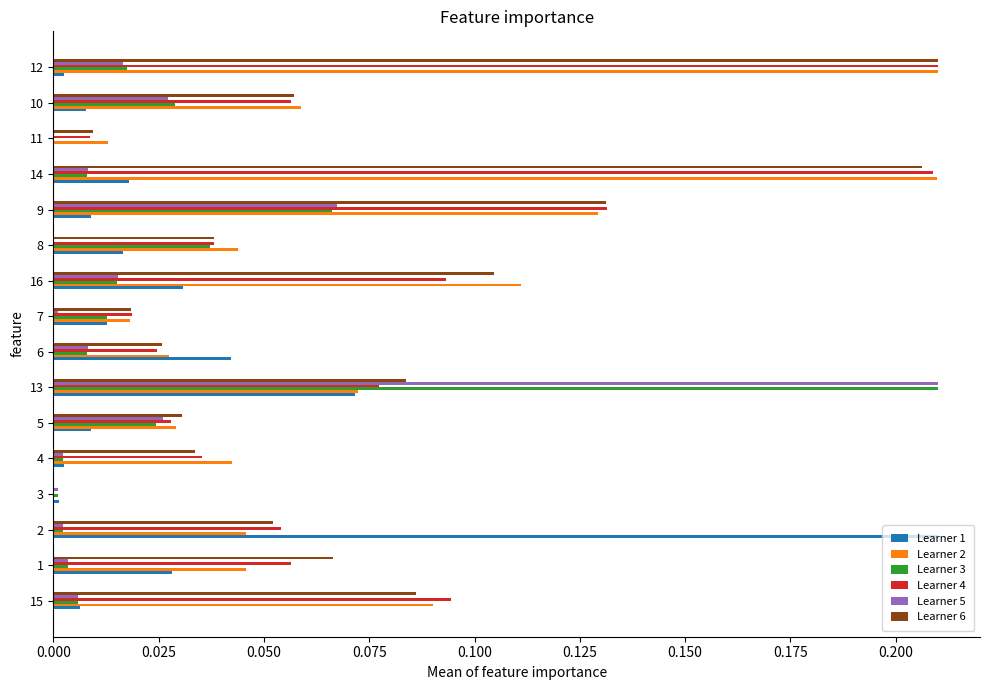

At which category is the sum across all series the highest?

13